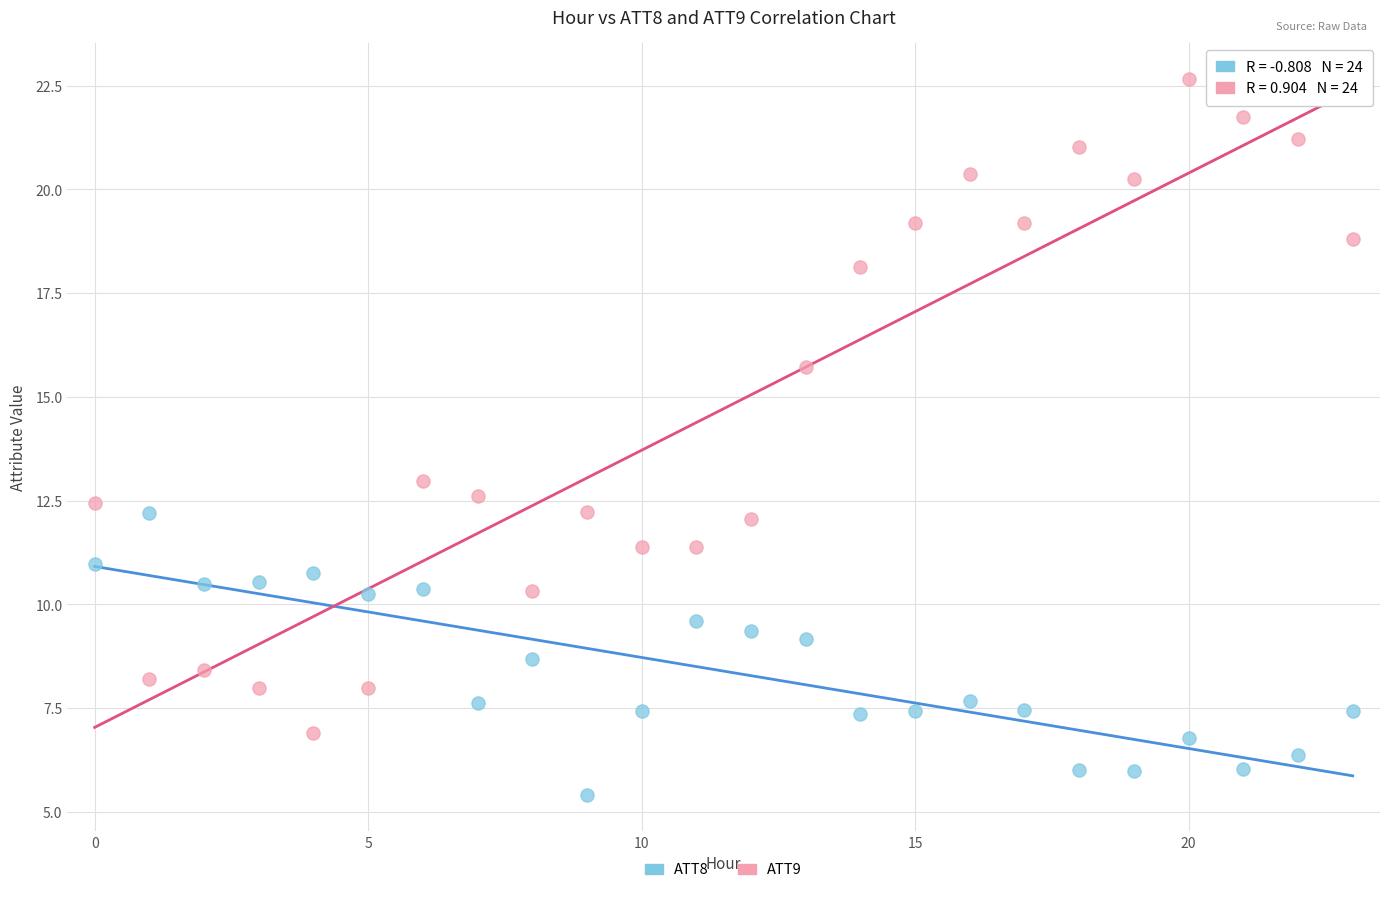

What are all the series names shown in the legend?

ATT8, ATT9